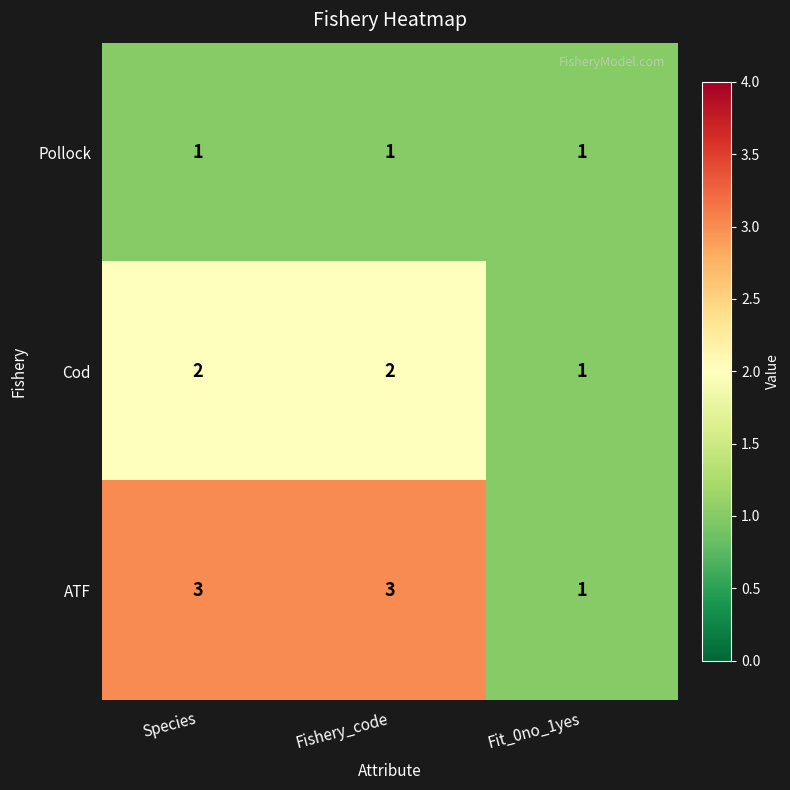

Reading right to left, transcribe all the data shown in this chart.

Pollock: Fit_0no_1yes=1	Fishery_code=1	Species=1
Cod: Fit_0no_1yes=1	Fishery_code=2	Species=2
ATF: Fit_0no_1yes=1	Fishery_code=3	Species=3